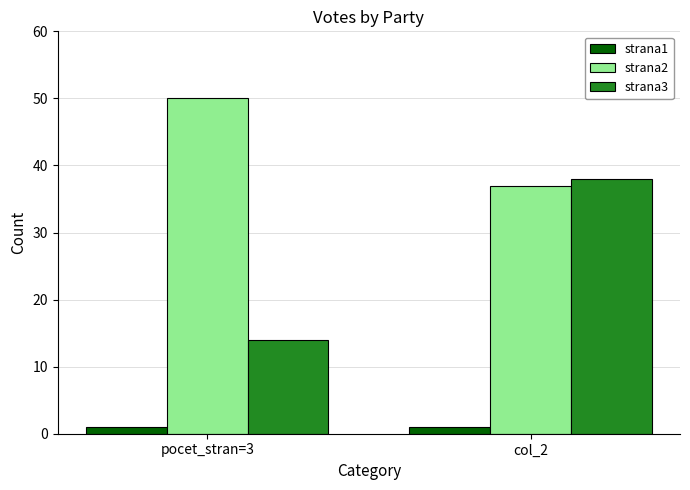

How many data points in strana2 are less than 50?

1